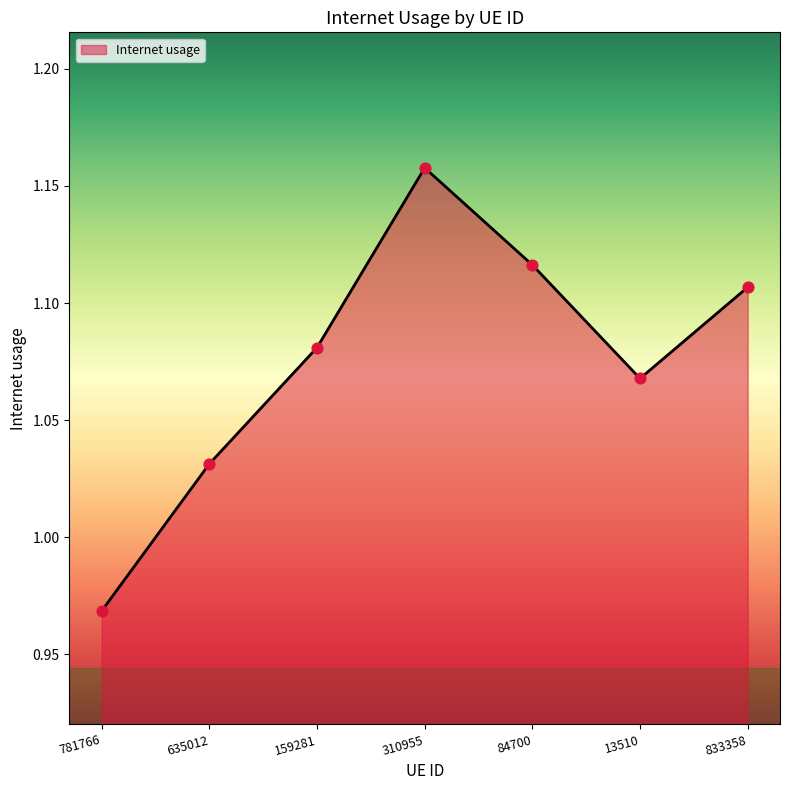

What is the change in value from 781766 to 84700?

+0.1